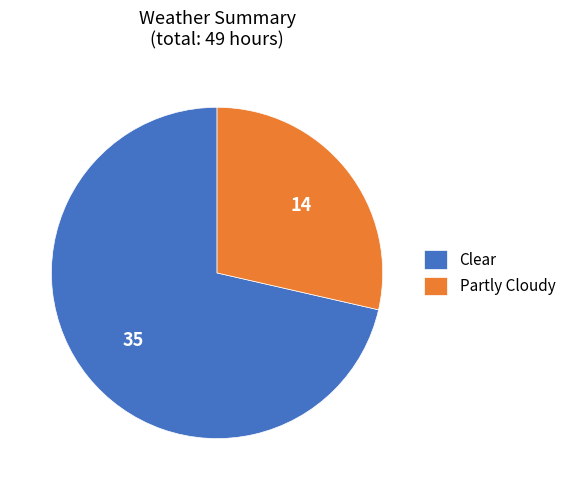

Count the number of slices in the pie.

2